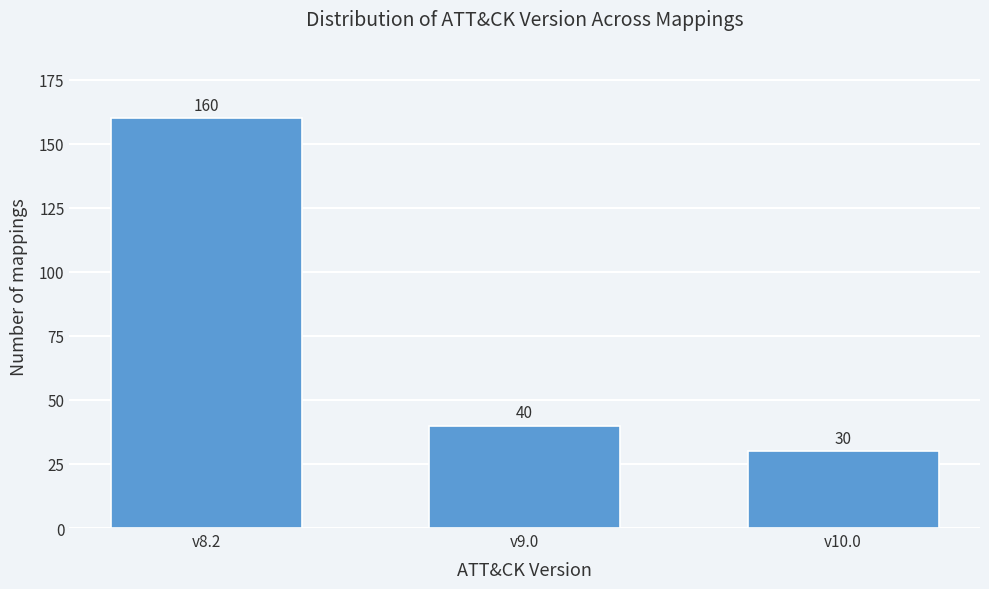

Reading right to left, extract all data points from this chart.

v10.0=30	v9.0=40	v8.2=160